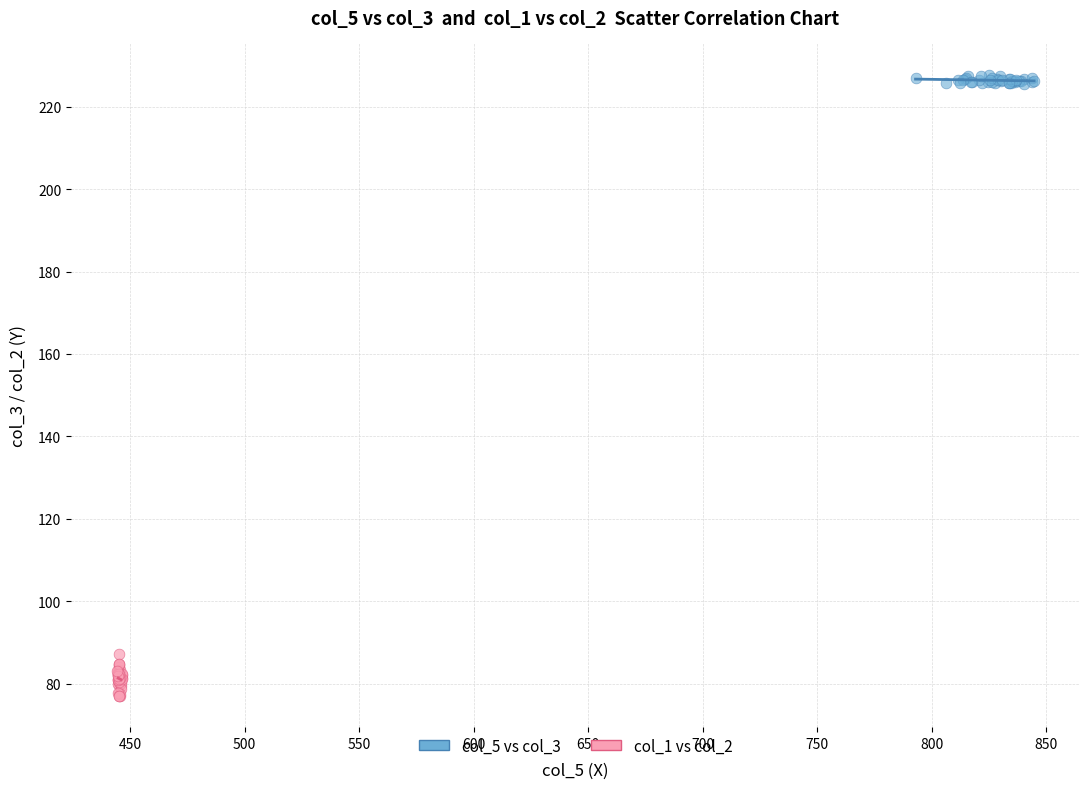

Which series has the largest Y range (max minus min)?

col_1 vs col_2